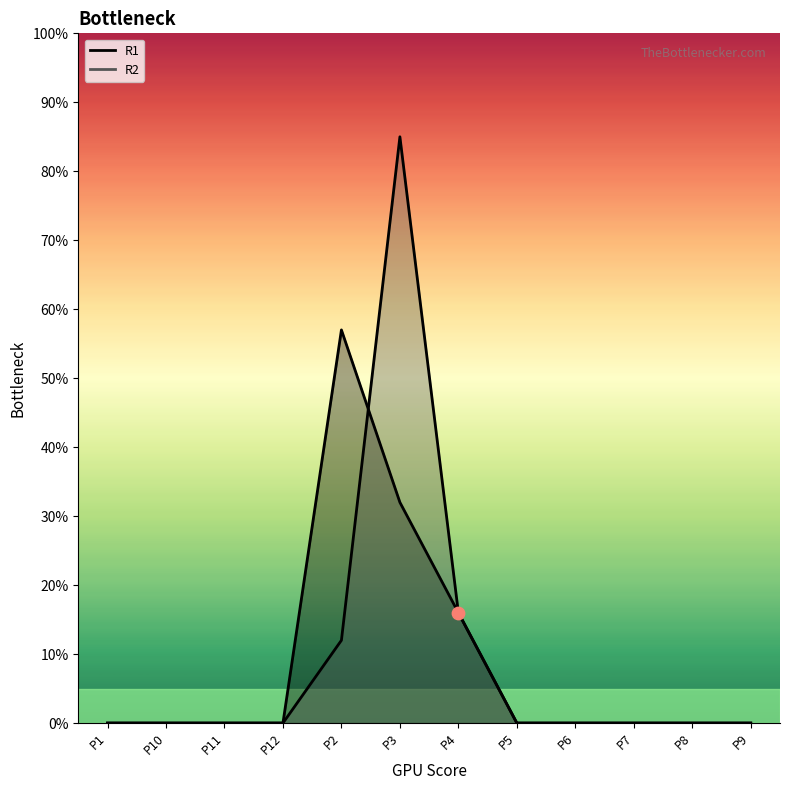

What are all the series names shown in the legend?

R1, R2